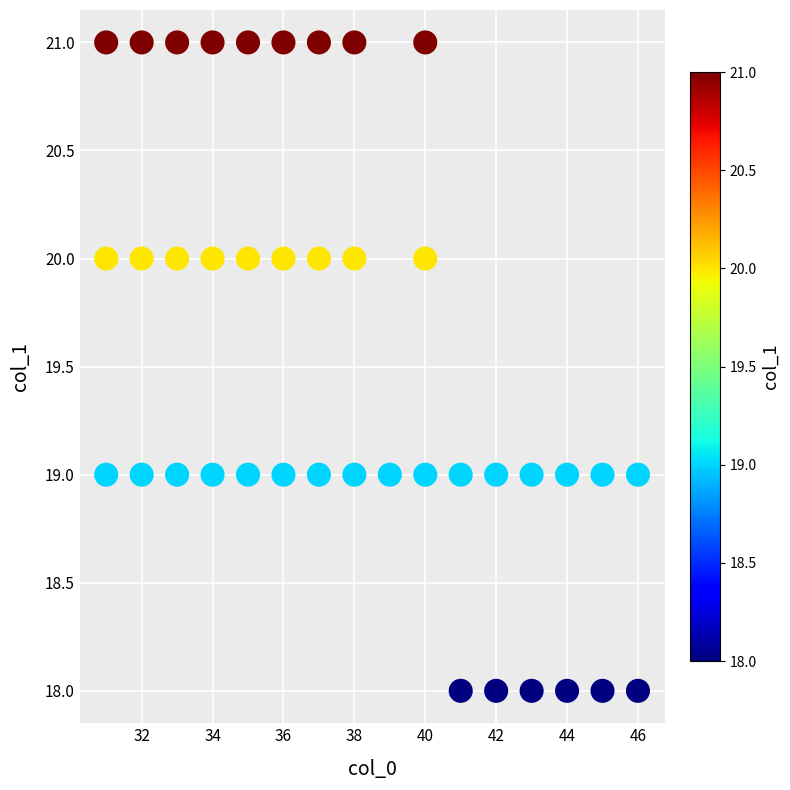

What is the range of Y values (max minus min)?

3